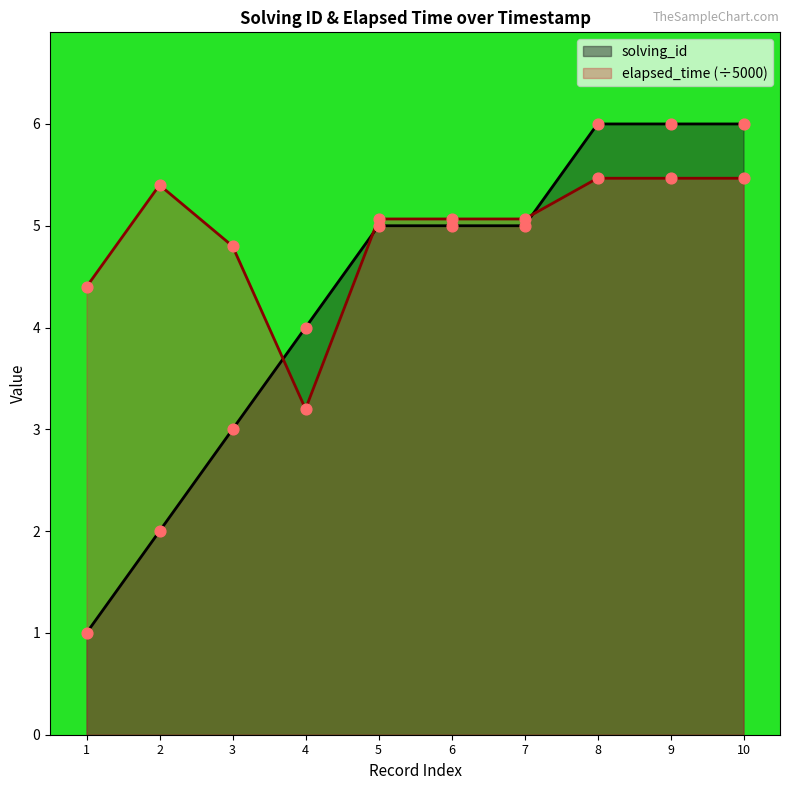

What are all the series names shown in the legend?

solving_id, elapsed_time (÷5000)